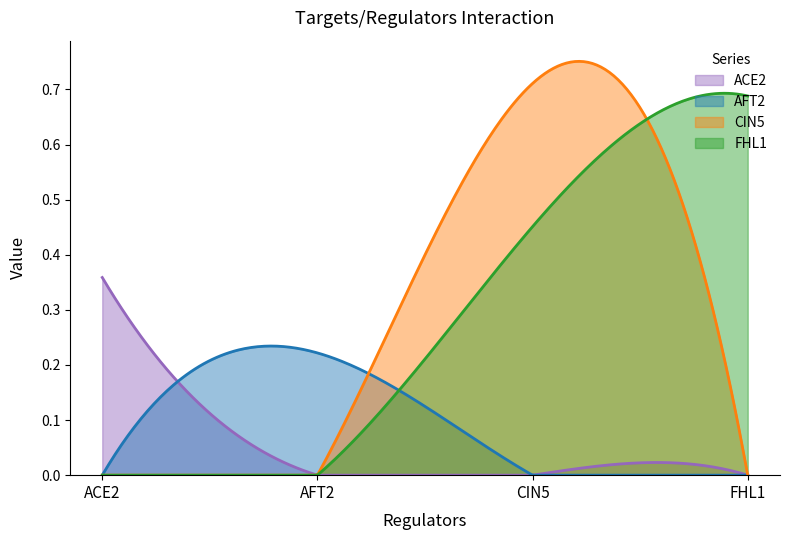

What is the total value across all series at FHL1?

0.7